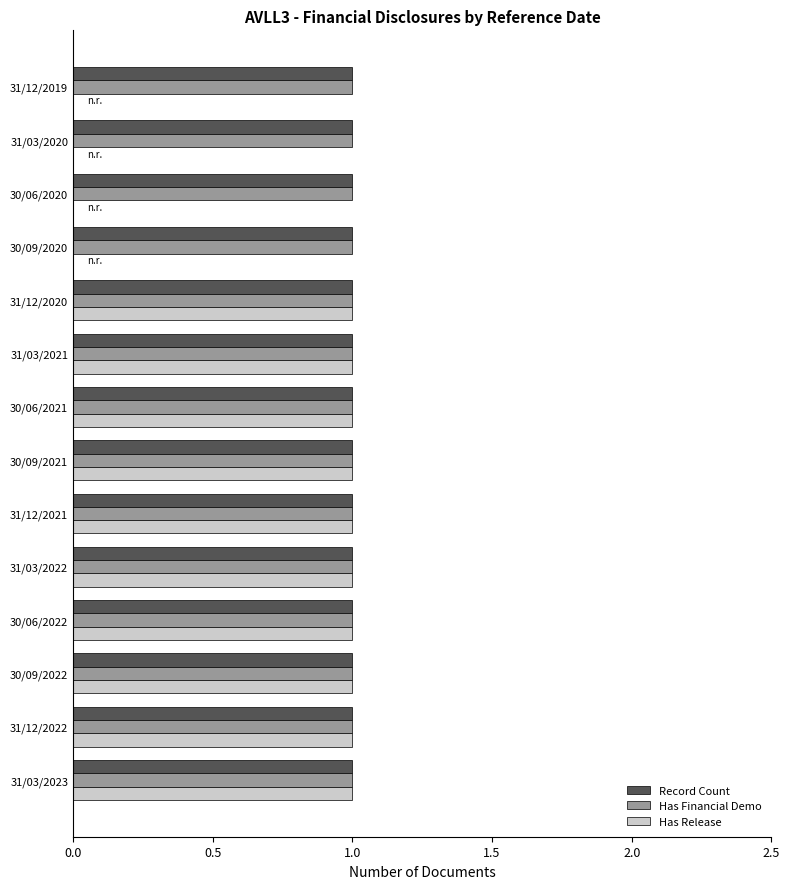

Count the Has Release values in the range 0 to 1.

14